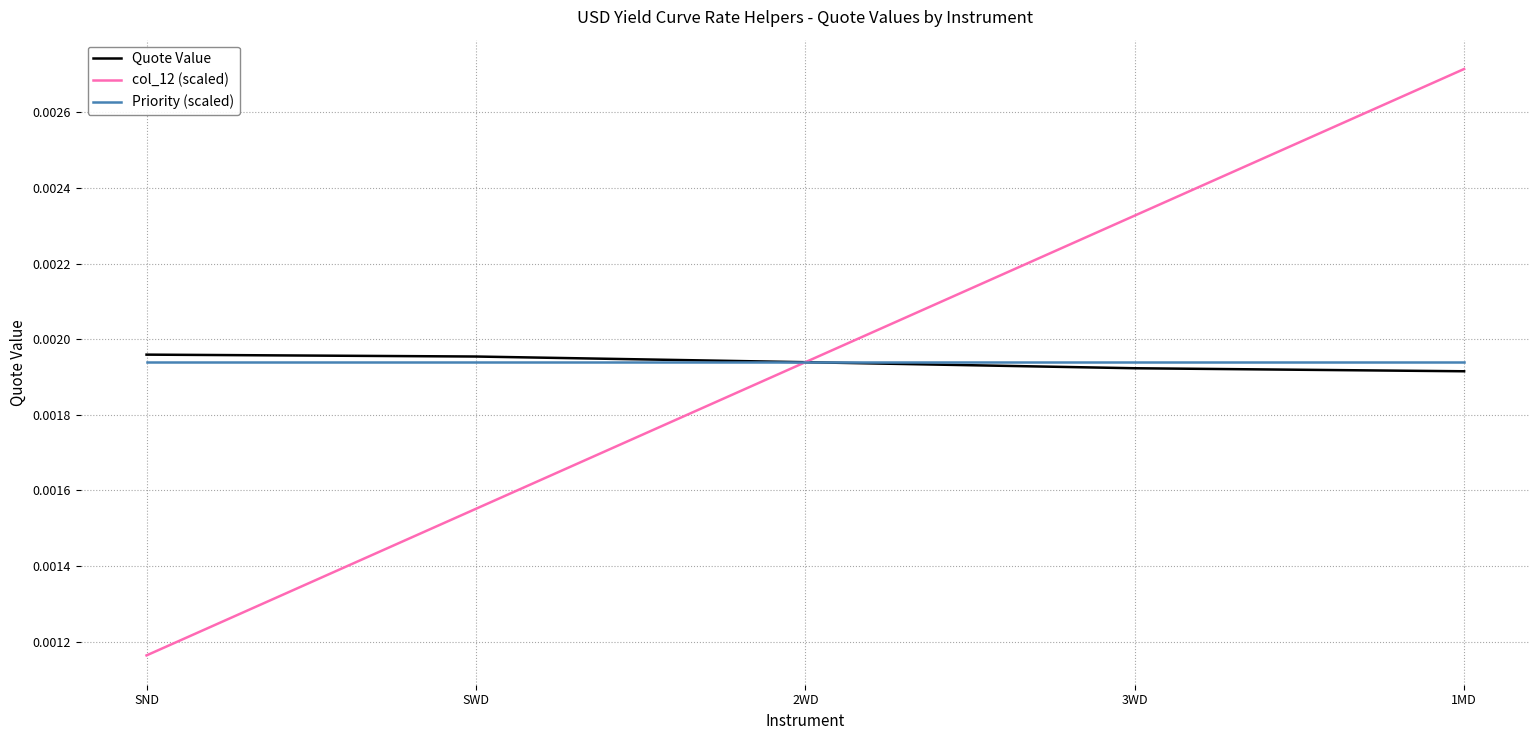

Which series changed the most between 2WD and 1MD?

col_12 (scaled)